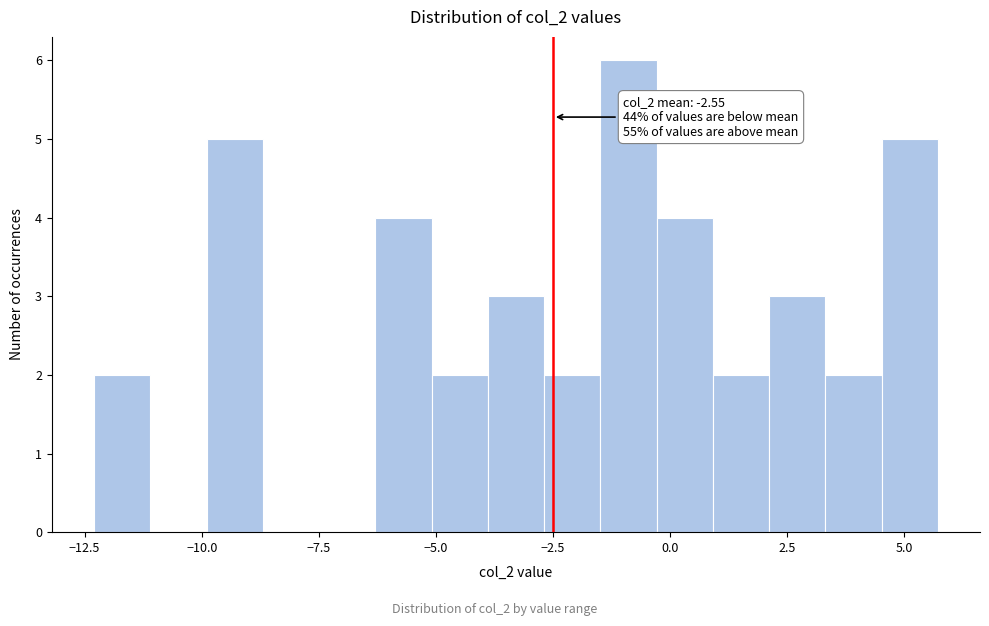

Around what value on the x-axis is the tallest bar? Give the approximate position of its centre, as read against the axis.

-1.0